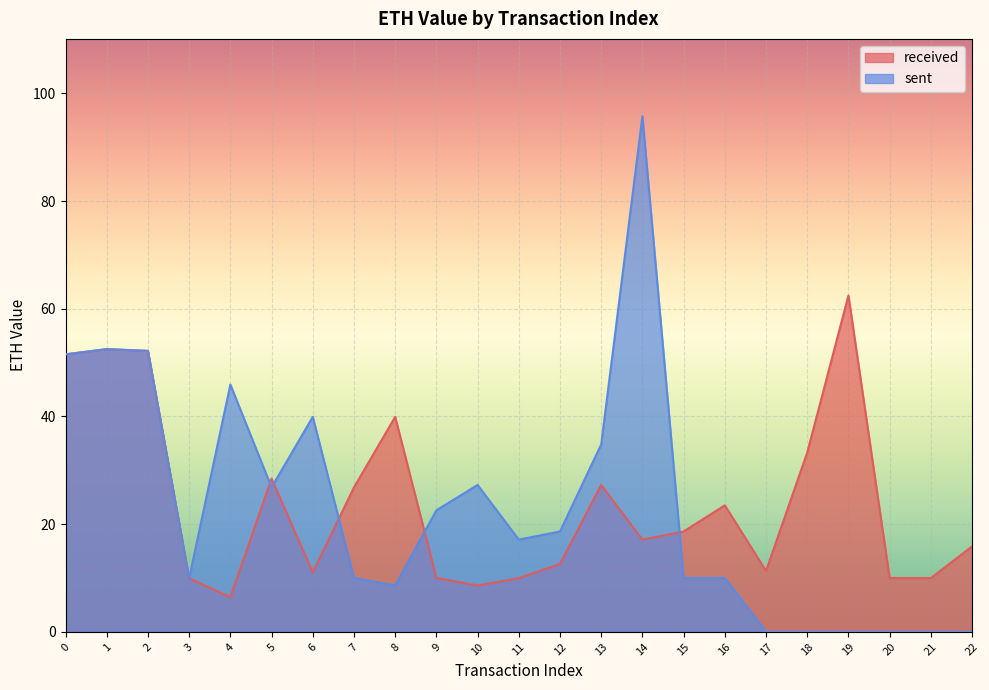

List the series in order of their overall mean, highest first.

received, sent